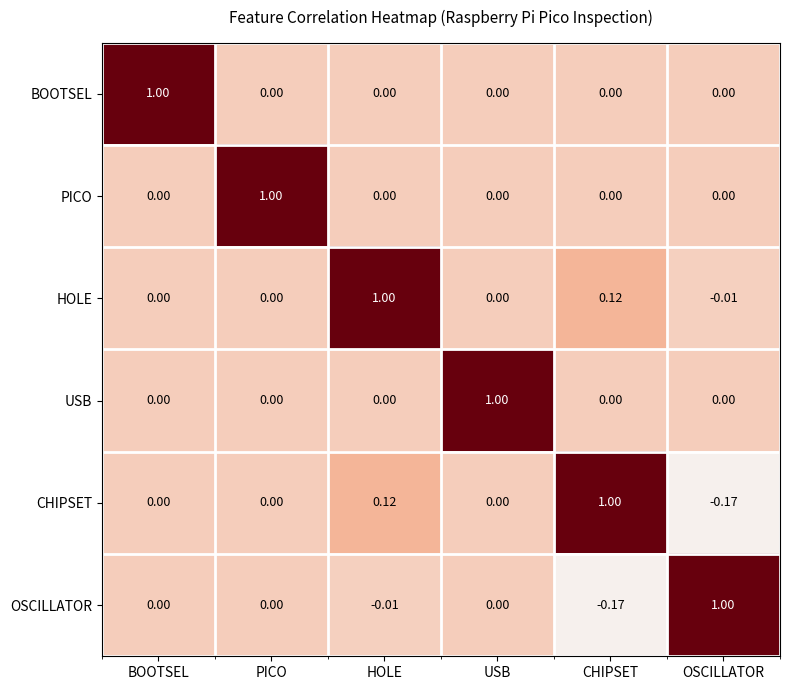

Which series has the largest total across all categories?

HOLE